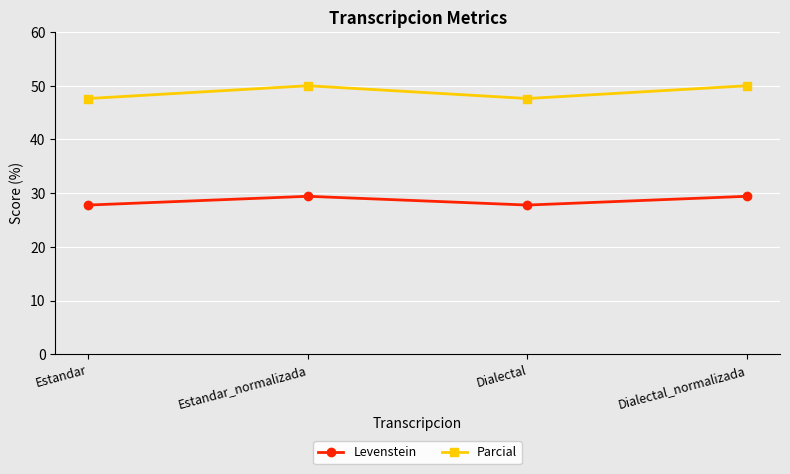

At how many categories does at least one series exceed 33?

4